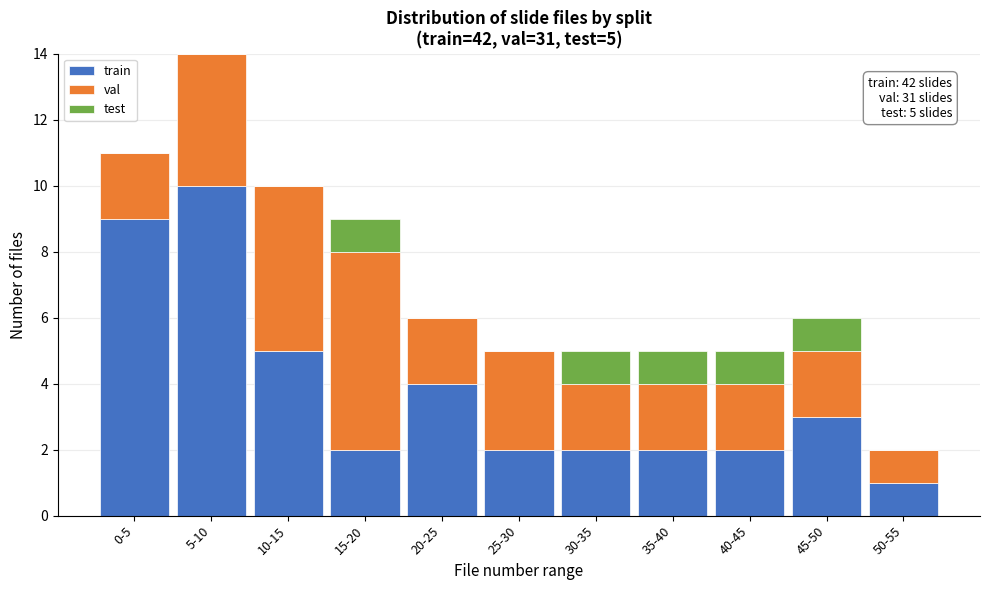

At which category is the sum across all series the highest?

5-10